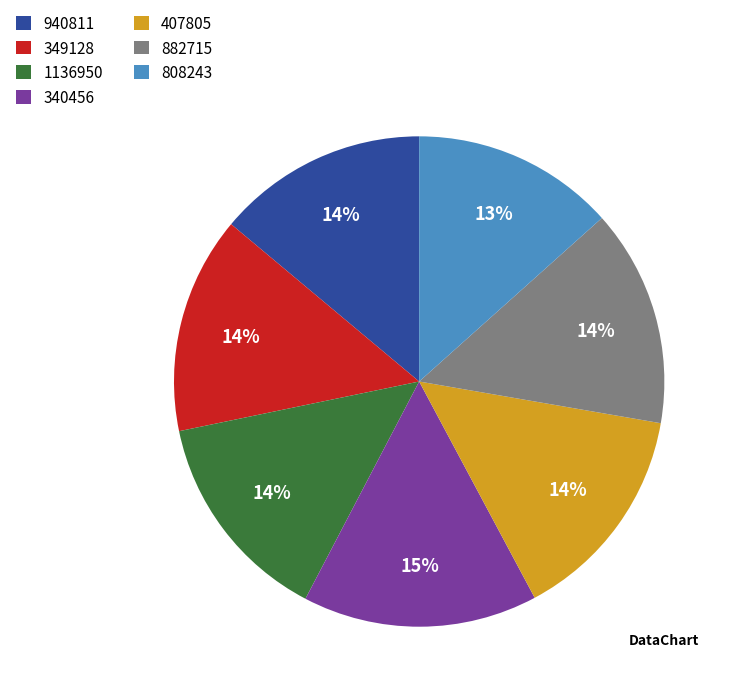

Do 340456 and 349128 together represent more than half of the pie?

No